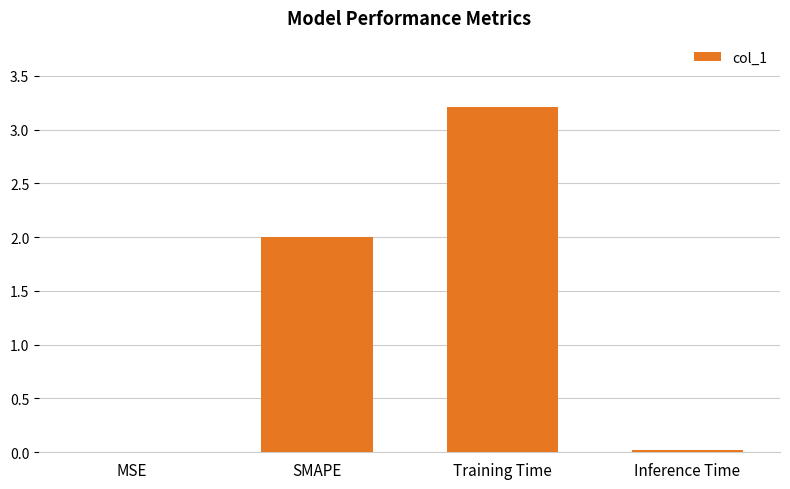

Which category has the highest value across all series?

Training Time